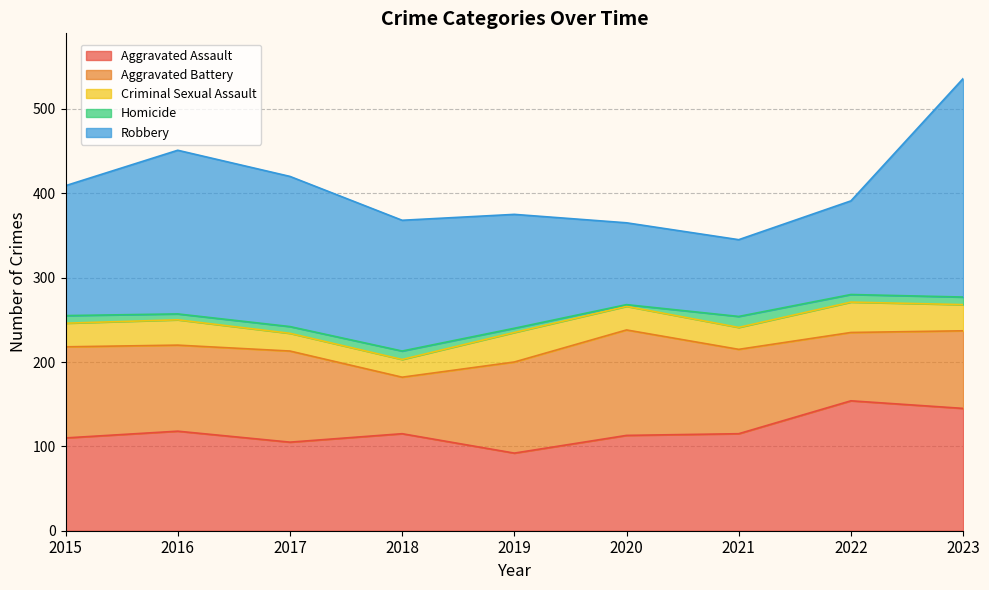

Is it true that Criminal Sexual Assault equals 37 at 2015?

False